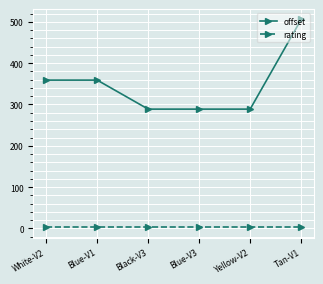

List the series in order of their peak value, lowest first.

rating, offset